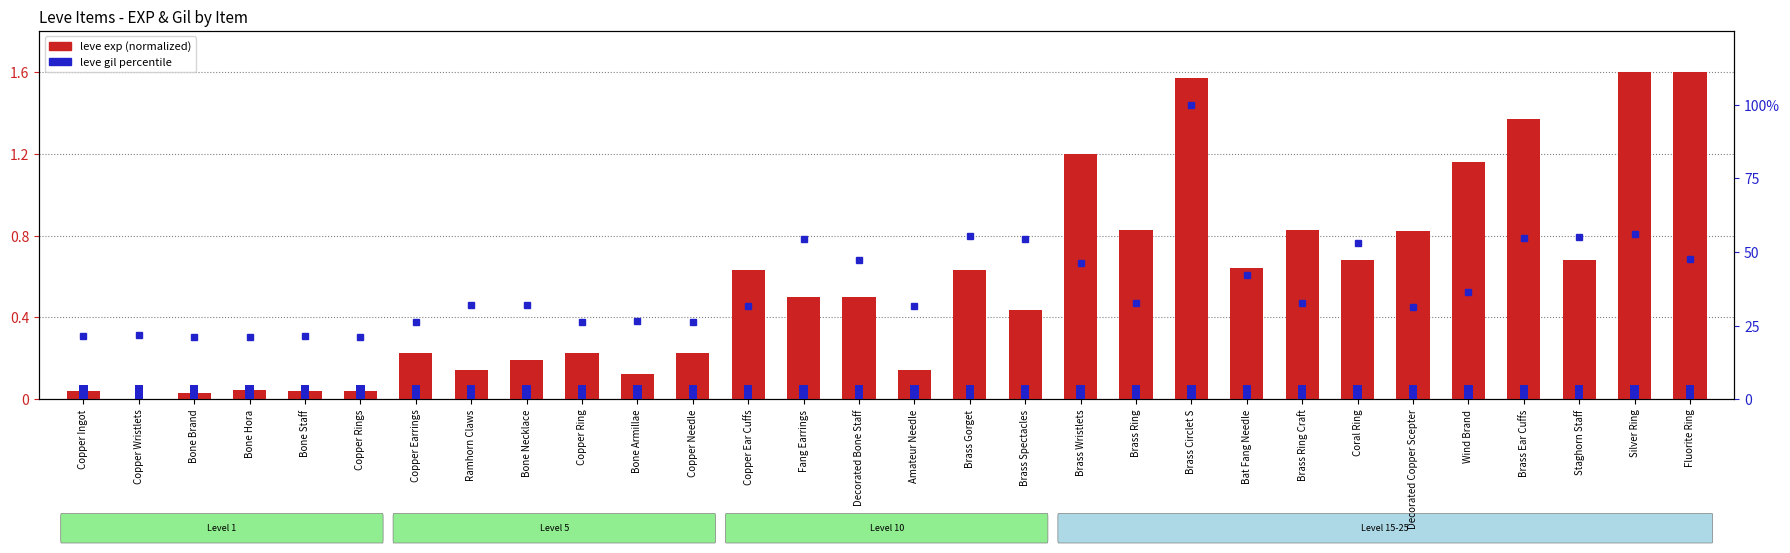

Between Bone Armillae and Coral Ring, which series saw the biggest shift?

leve exp (normalized)